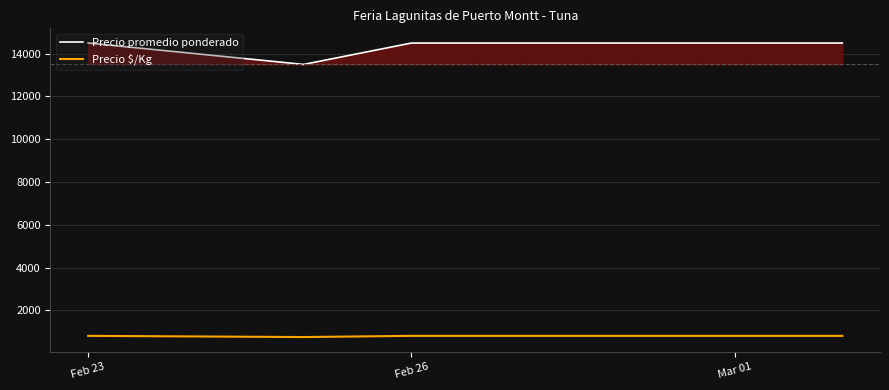

Rank the series by their average value, from lowest to highest.

Precio $/Kg, Precio promedio ponderado